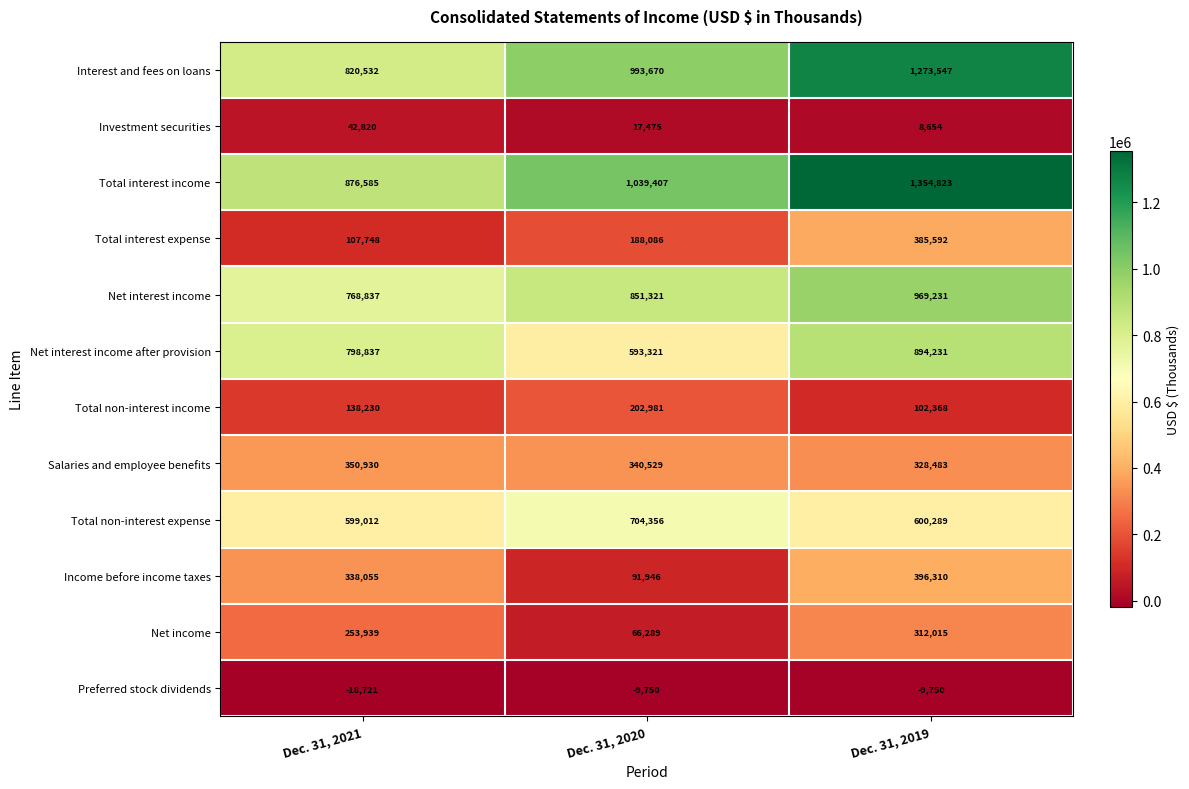

Which series has the largest total across all categories?

Total interest income